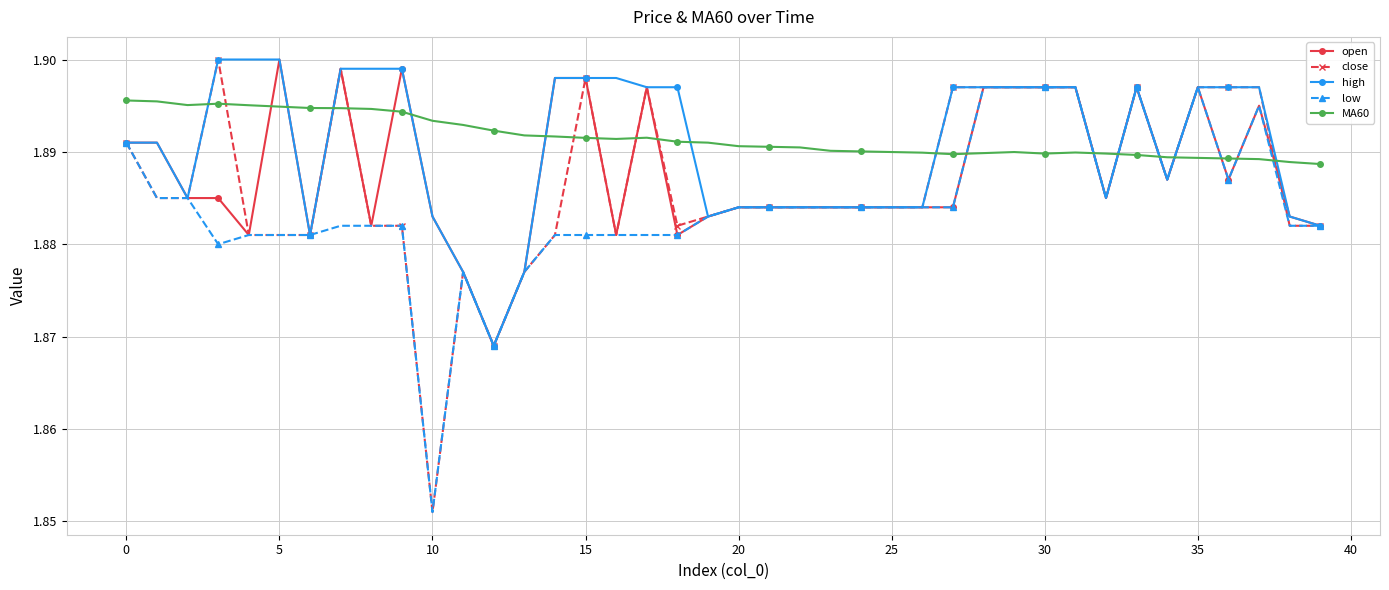

How many intersections are there between low and MA60?

8